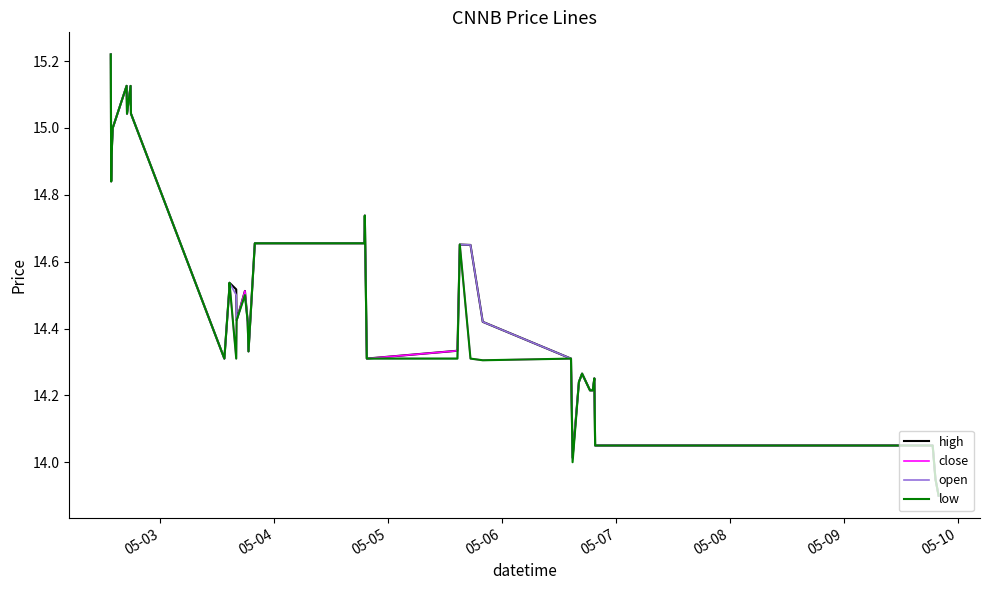

What are all the series names shown in the legend?

high, close, open, low